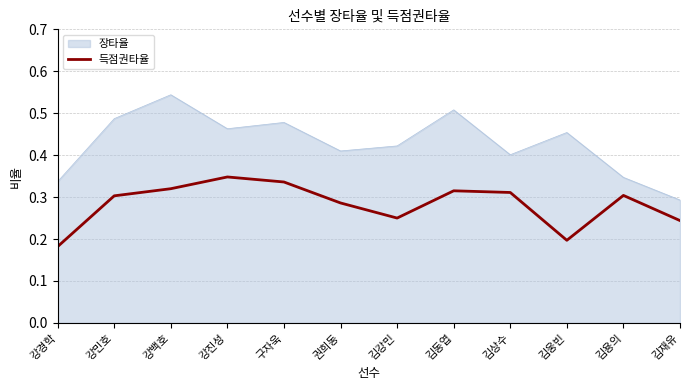

How many lines are shown in the chart?

2